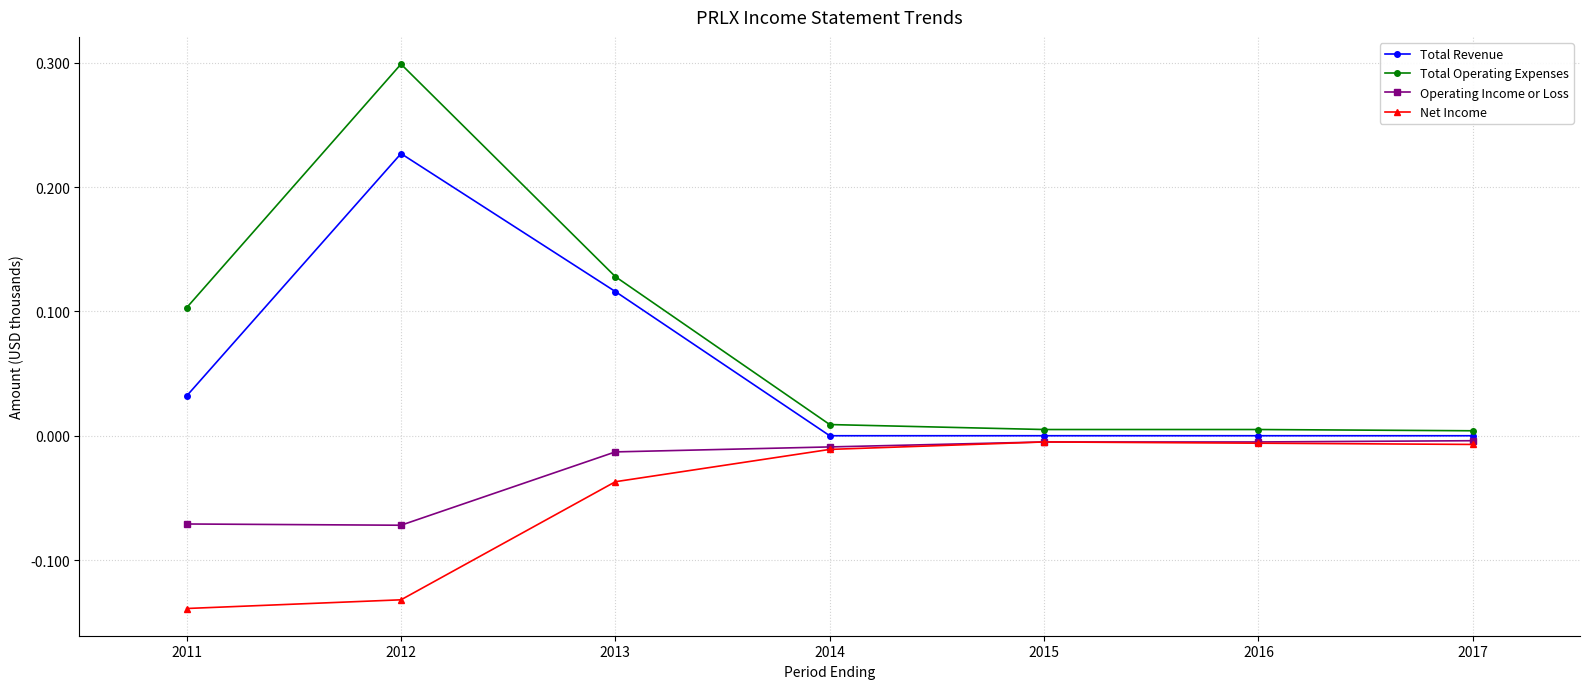

True or false: Total Operating Expenses and Total Revenue intersect in this chart.

False